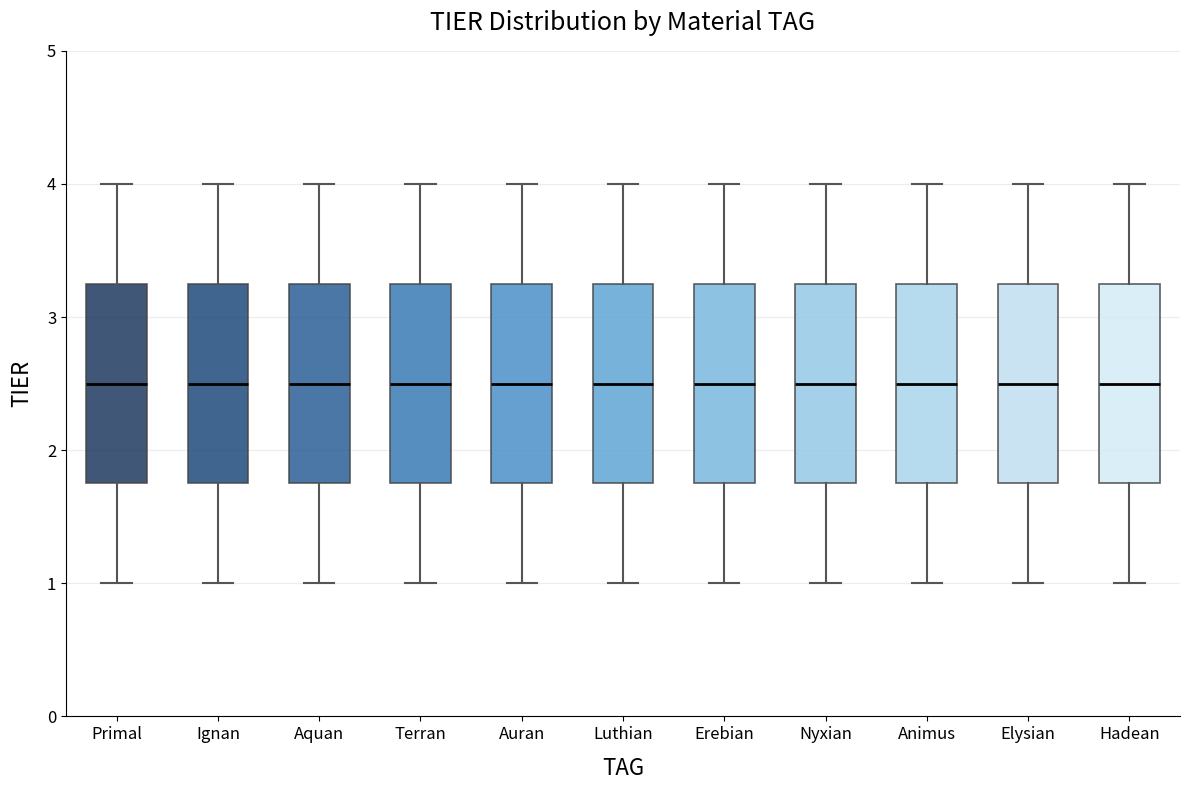

Where does the median line of the box for Luthian sit on the y-axis? The values are not printed on the chart, so give them approximately, as read against the axis.

2.5